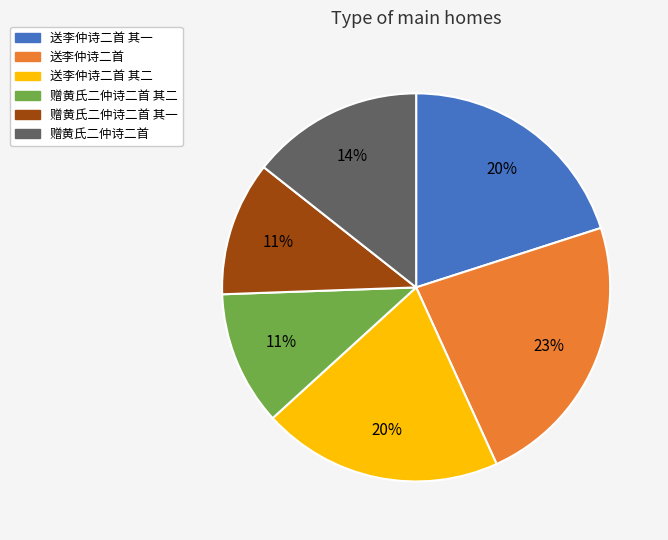

Is there a majority slice in this chart?

No